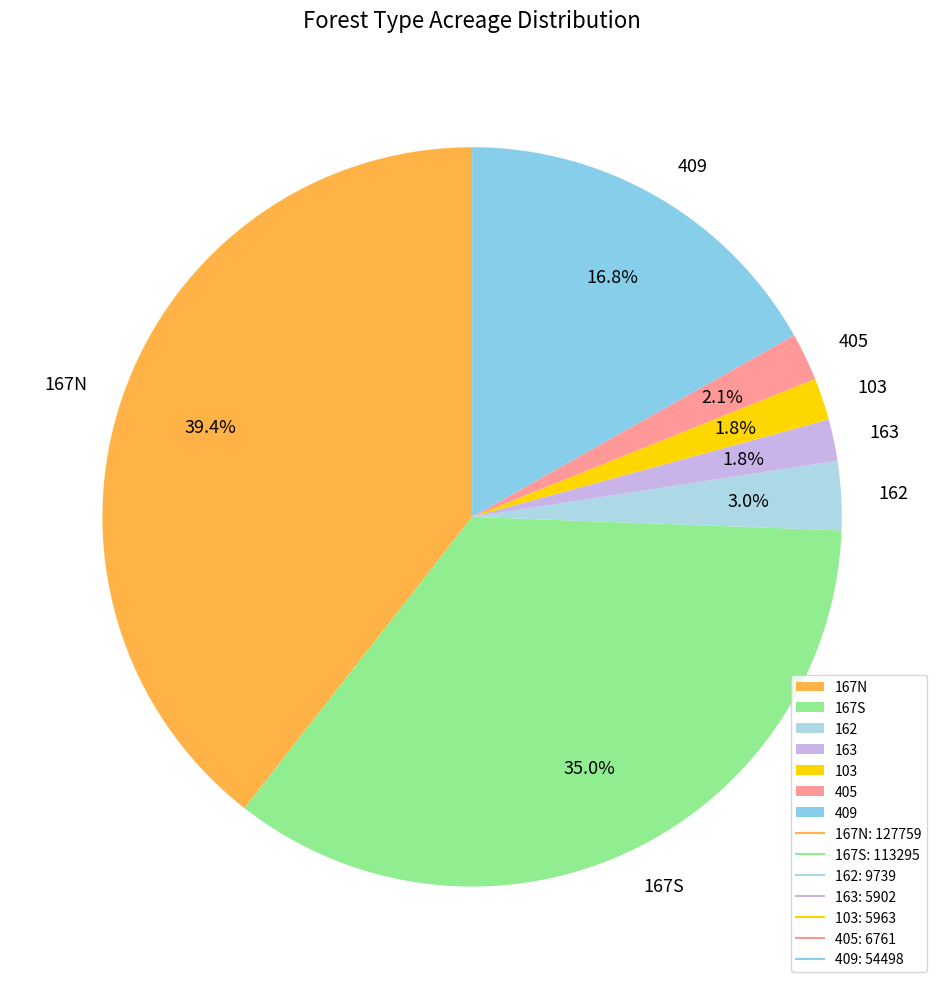

What is the ratio of the value at 103 to the value at 162?

0.6